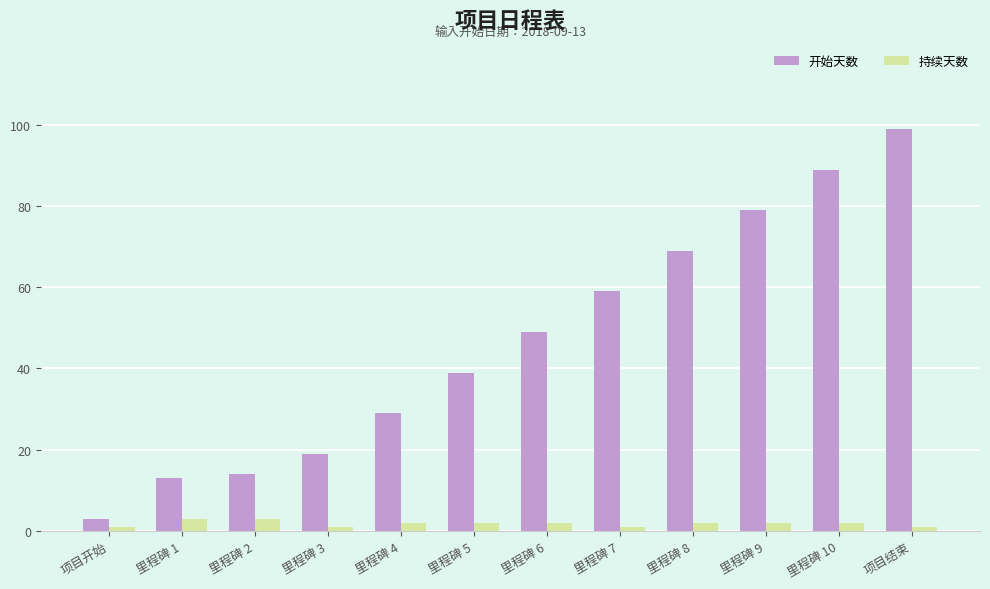

What are all the series names shown in the legend?

开始天数, 持续天数